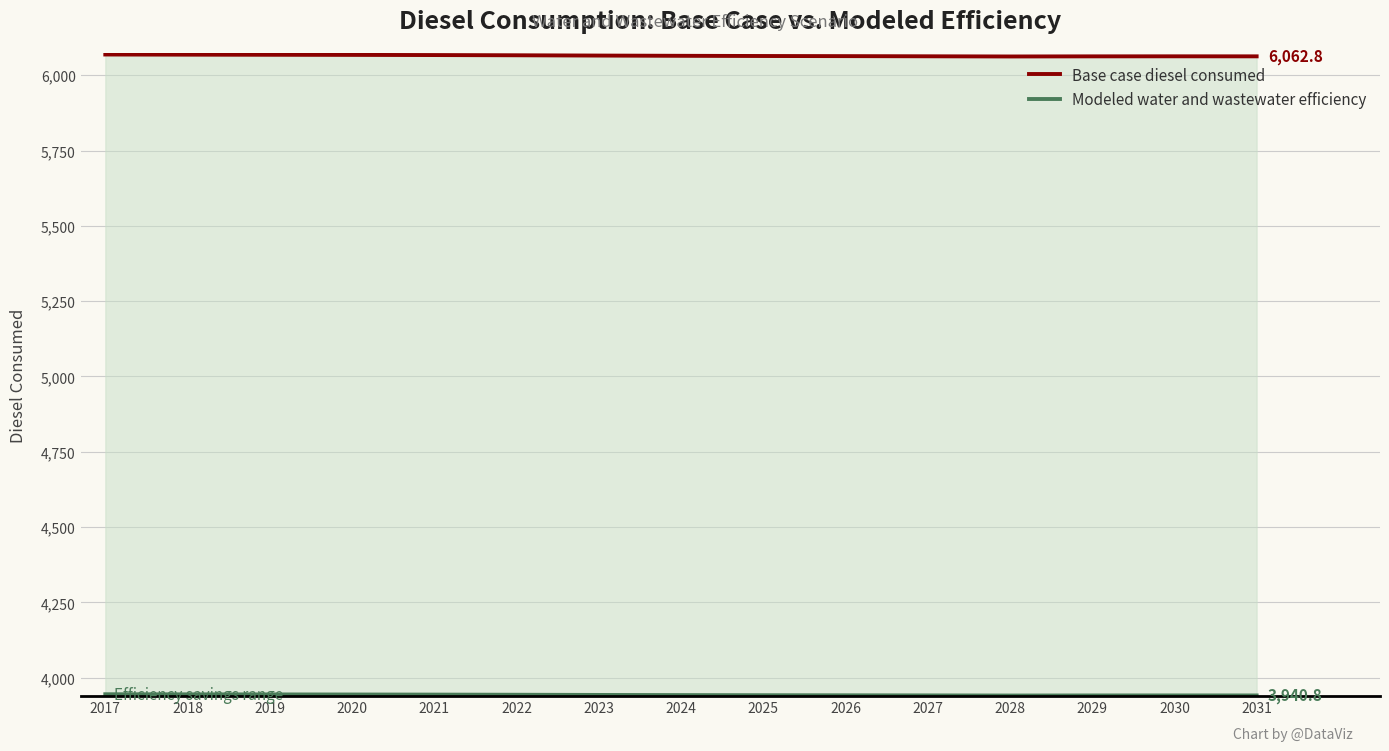

True or false: Base case diesel consumed has more than 1 points higher than both neighbors.

False